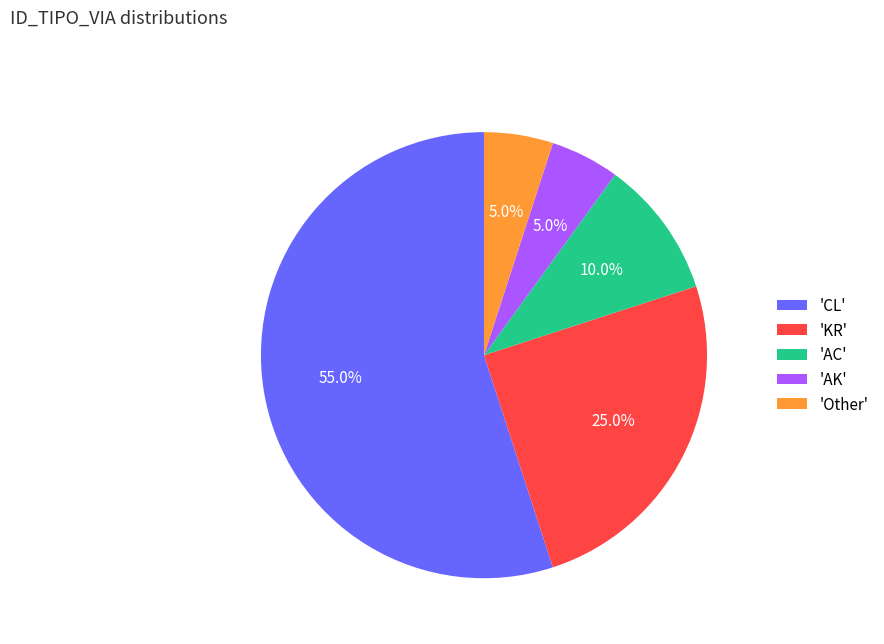

Is the sum of 'Other' and 'CL' greater than half?

Yes